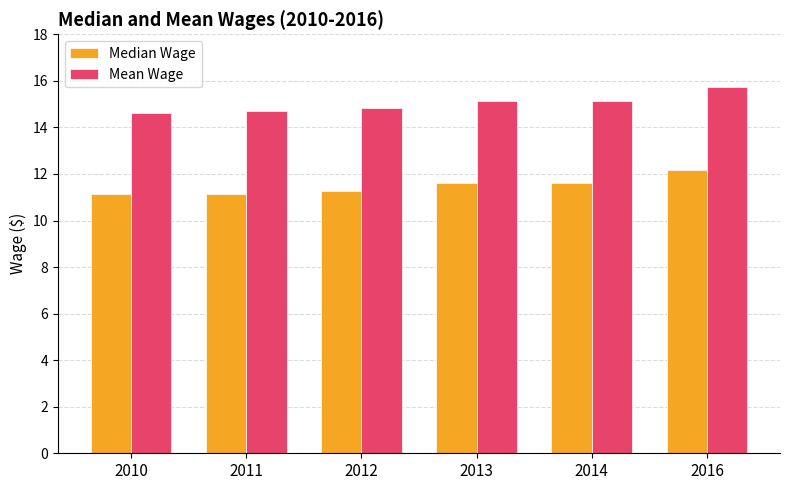

What is the difference between the highest and lowest values at 2016?

3.6